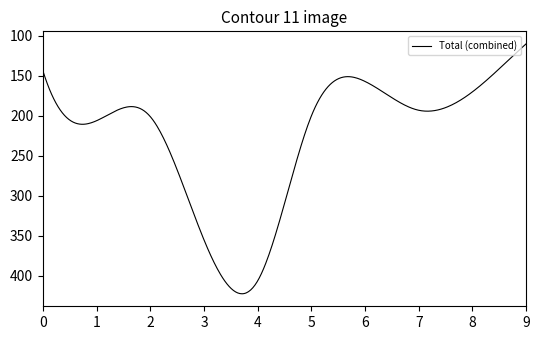

How many series are shown in this chart?

1